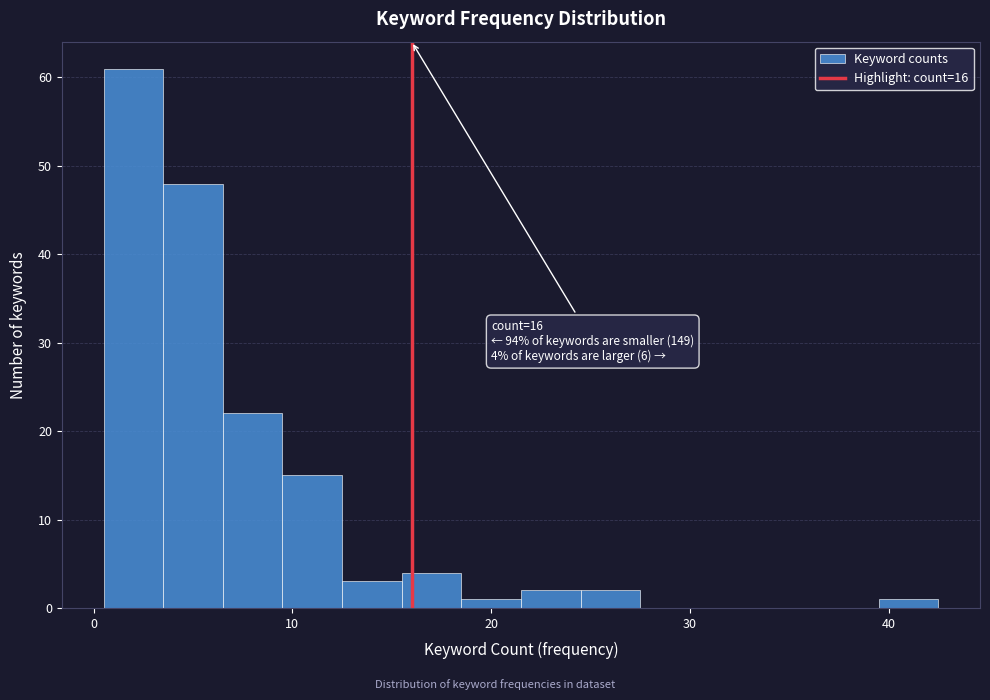

Around what value on the x-axis is the tallest bar? Give the approximate position of its centre, as read against the axis.

2